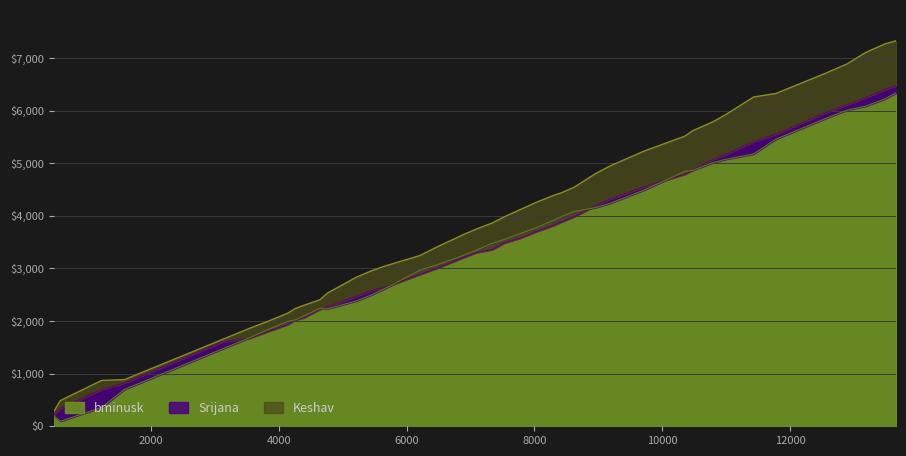

True or false: Srijana has more than 2 points higher than both neighbors.

False